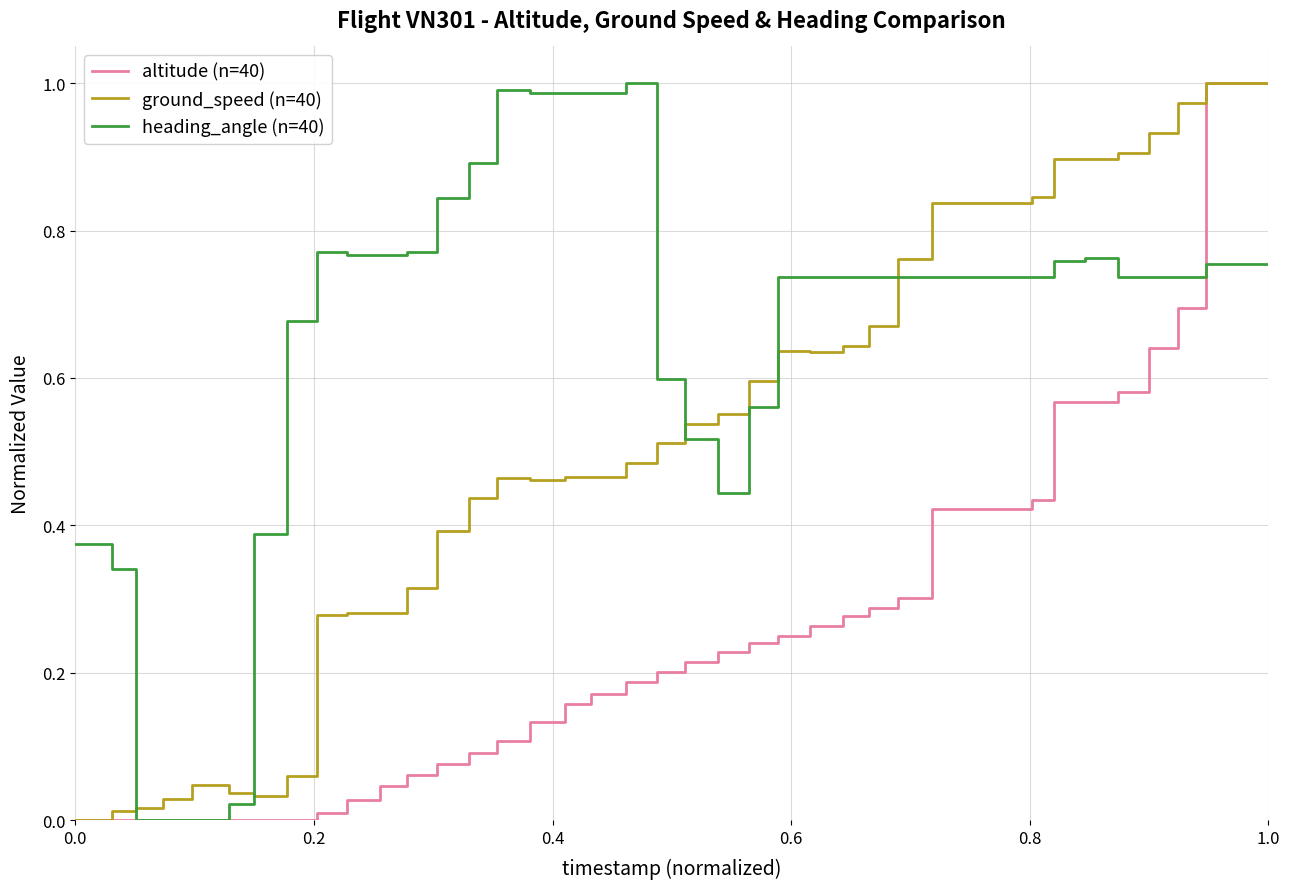

Which series has the largest total across all categories?

heading_angle (n=40)